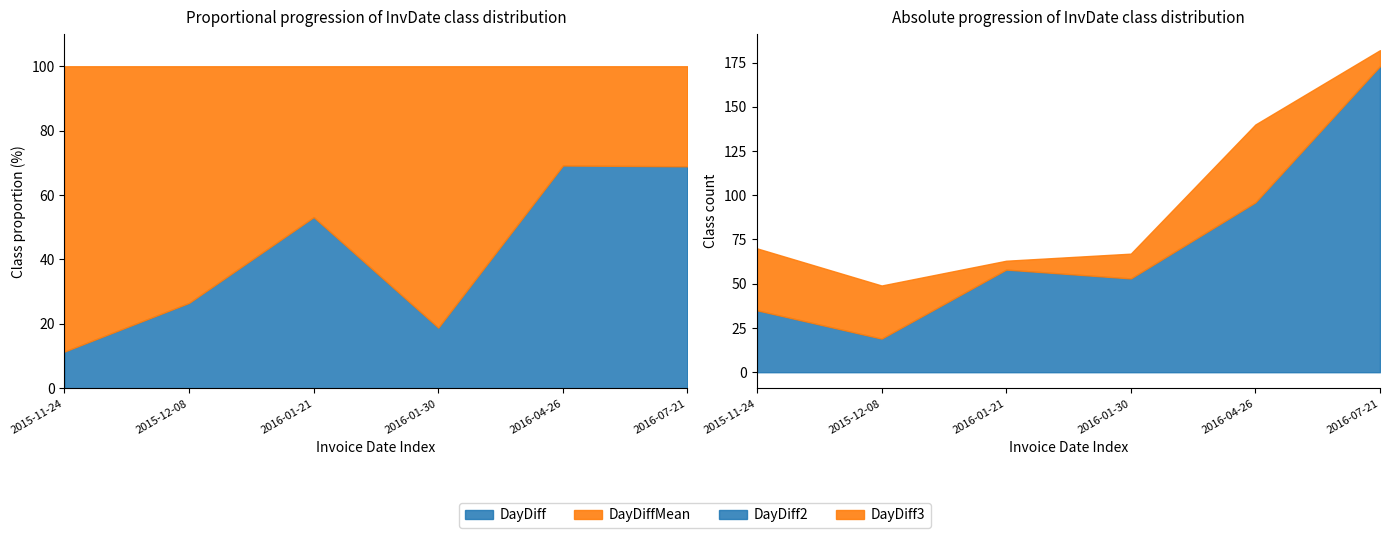

What is the label of the 6th point from the right?

2015-11-24